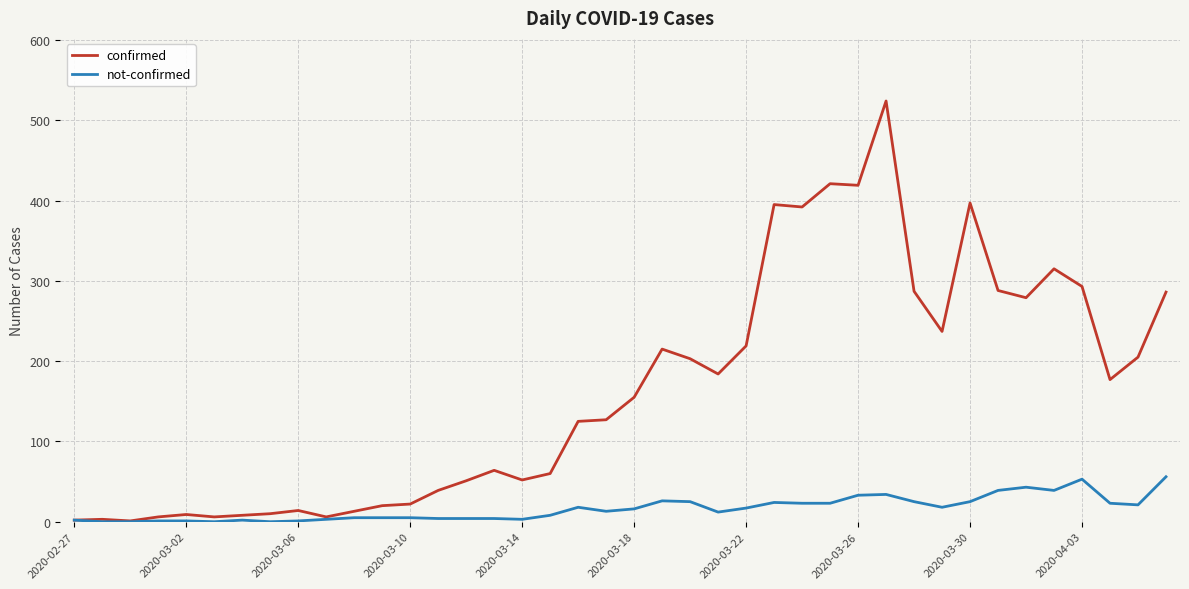

What is the difference between the maximum and second lowest values in the confirmed series?

522